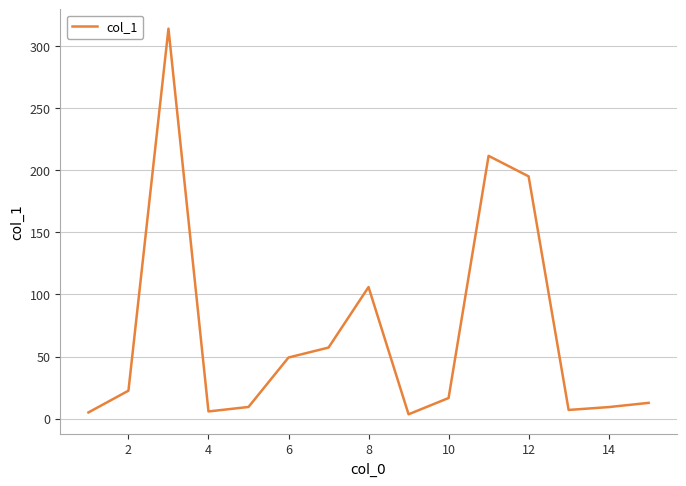

What is the maximum value shown in the chart?

313.9